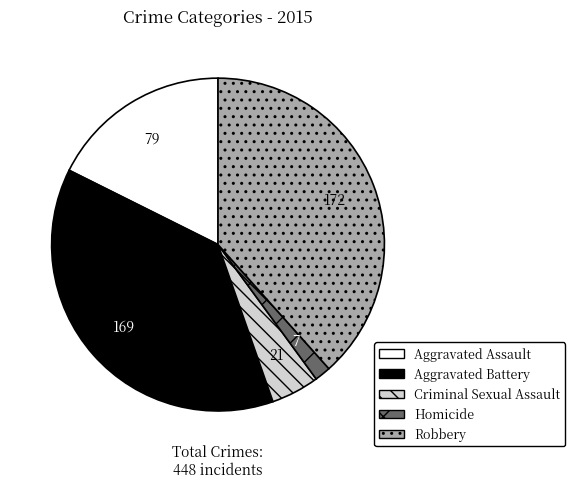

What is the largest slice in the pie chart?

Robbery